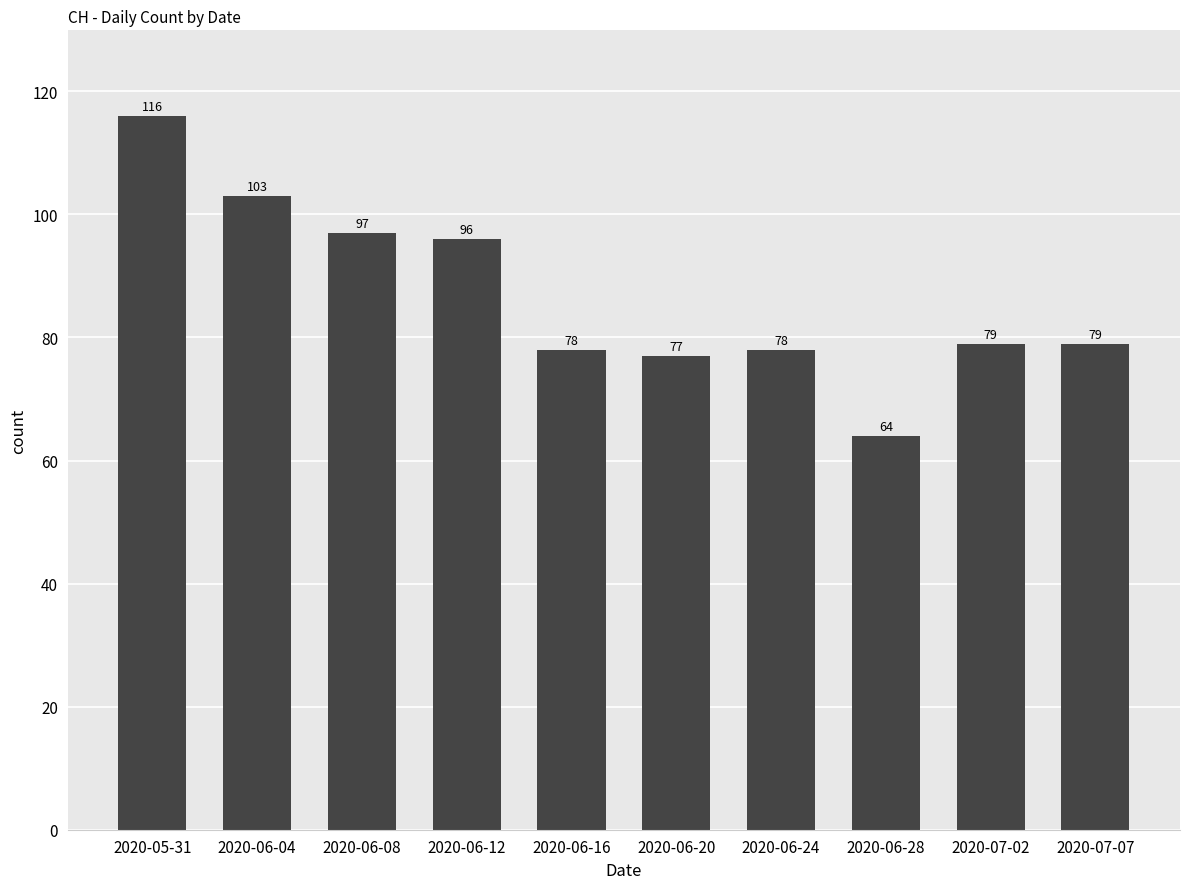

What is the sum of all values?

867